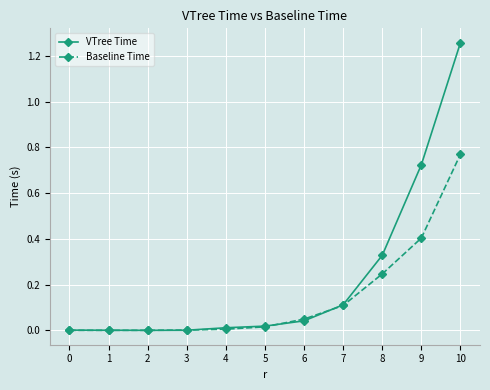

Which category has the highest value across all series?

10